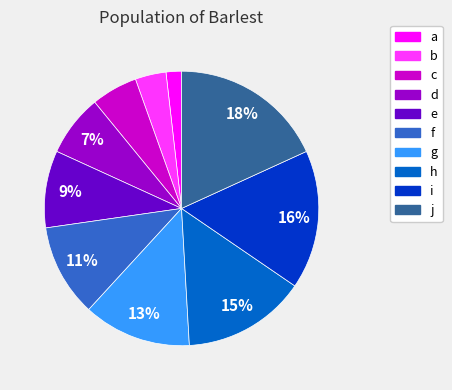

Is there a majority slice in this chart?

No